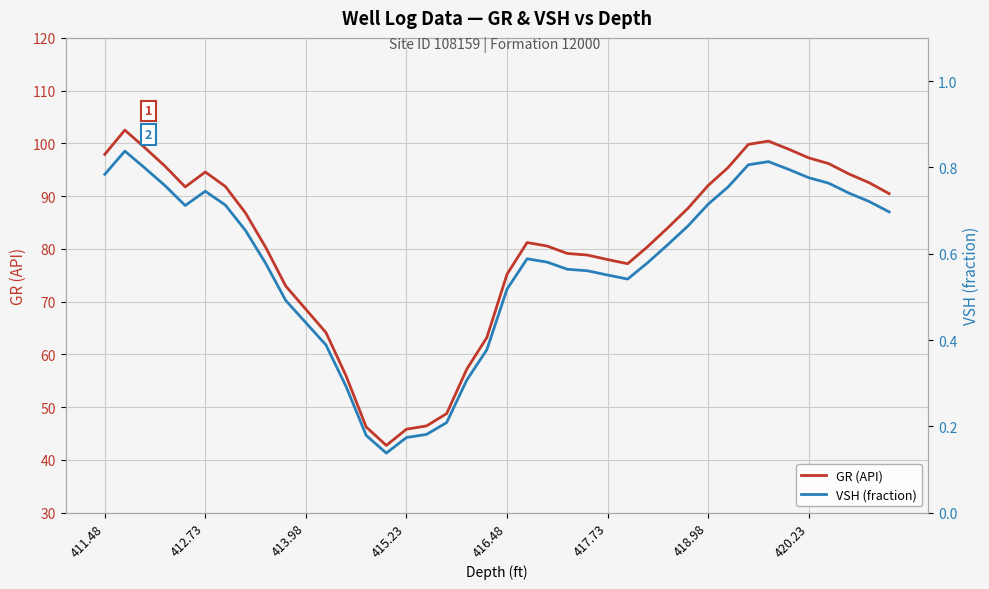

What is the spread (max minus min) of values at 24?

78.3